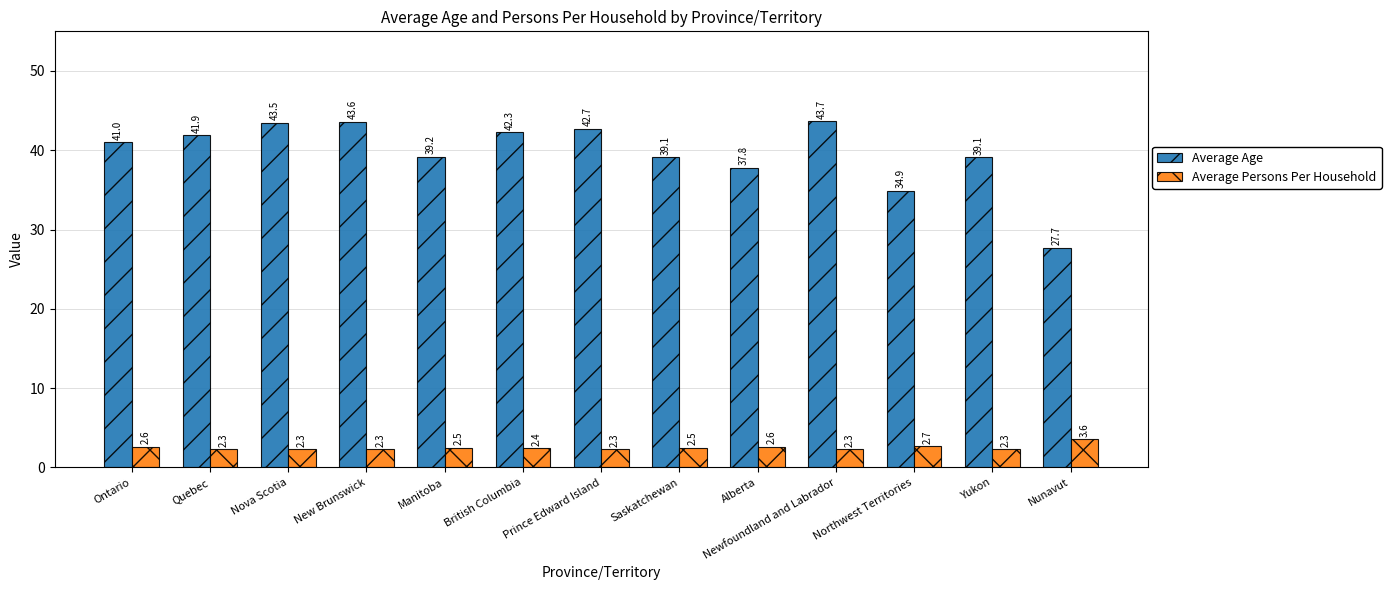

What is the total value across all series at British Columbia?

44.7